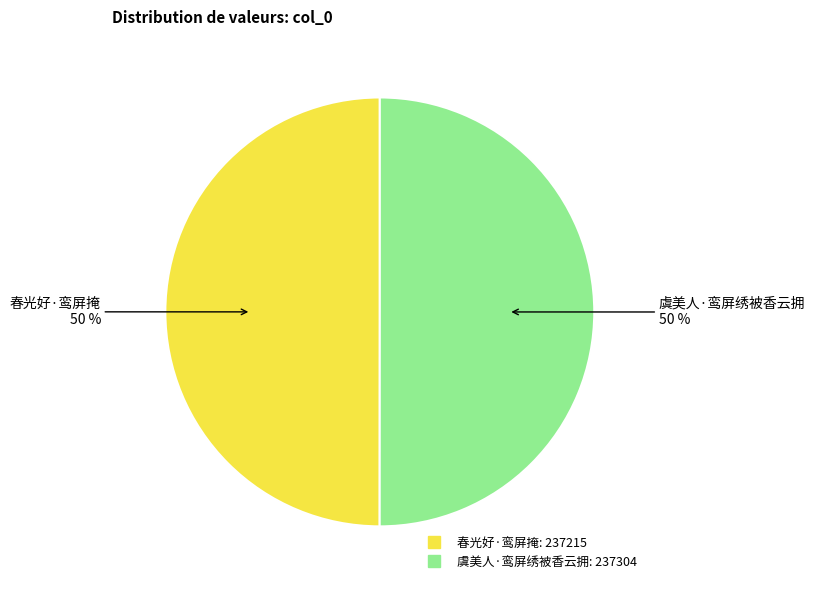

What percentage is the 春光好·鸾屏掩 slice, to the nearest percent?

50%